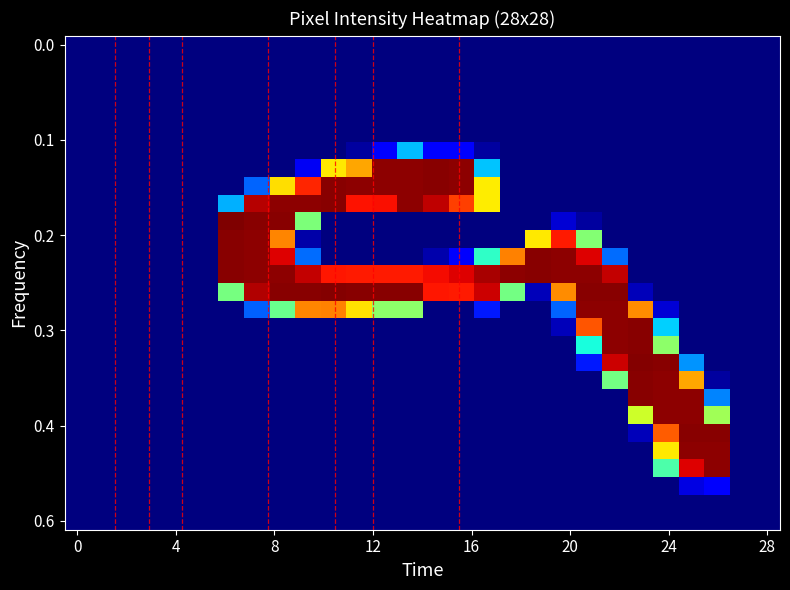

How many series are shown in this chart?

28